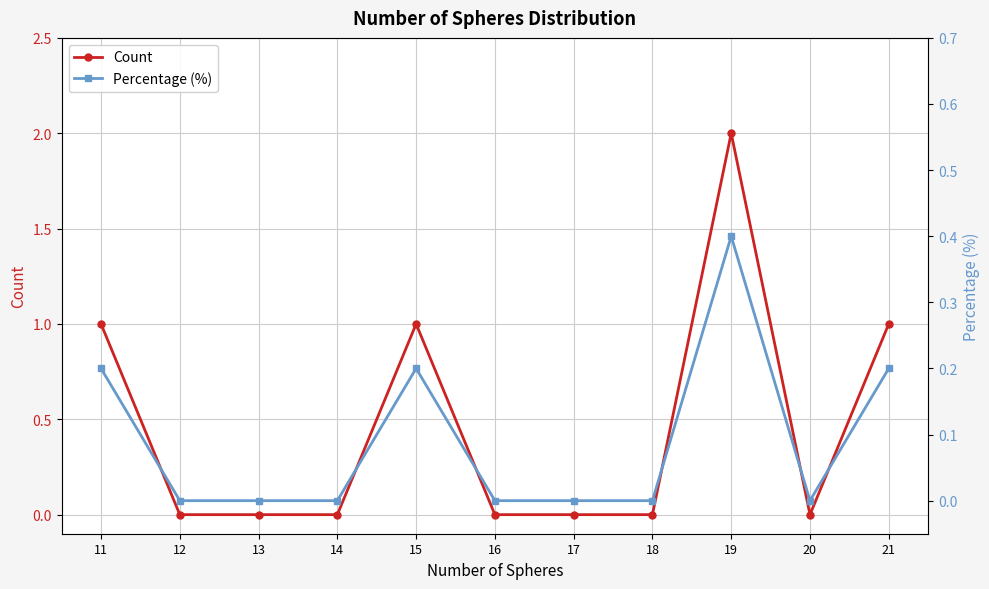

The value of Percentage (%) at 11 is 0.1. True or false?

False